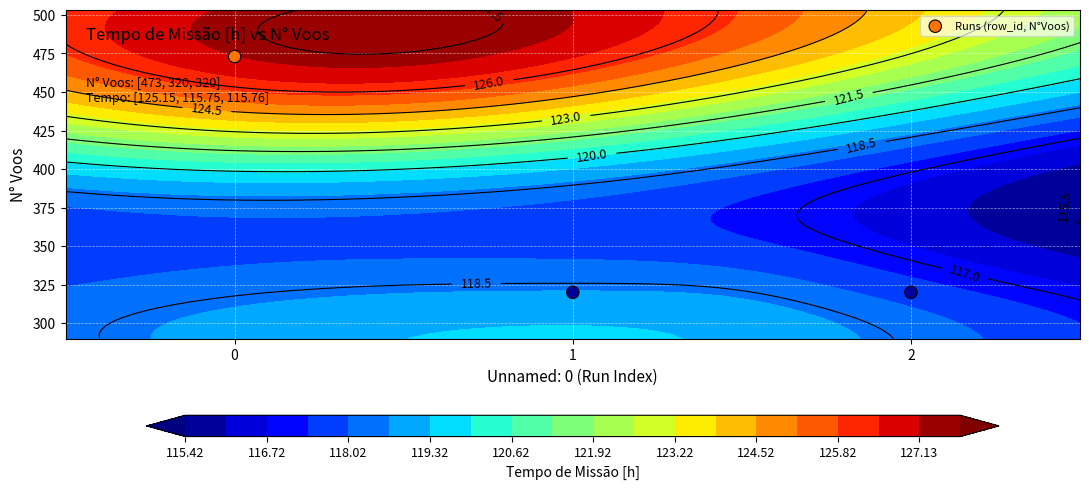

The value at 0 is 473. True or false?

True